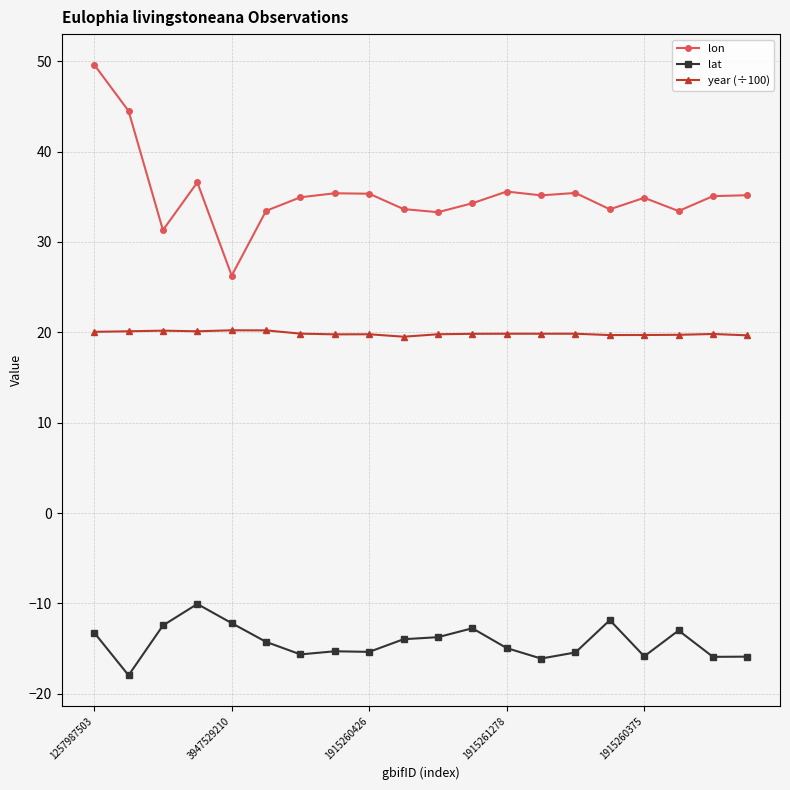

Count the number of data series in this chart.

3